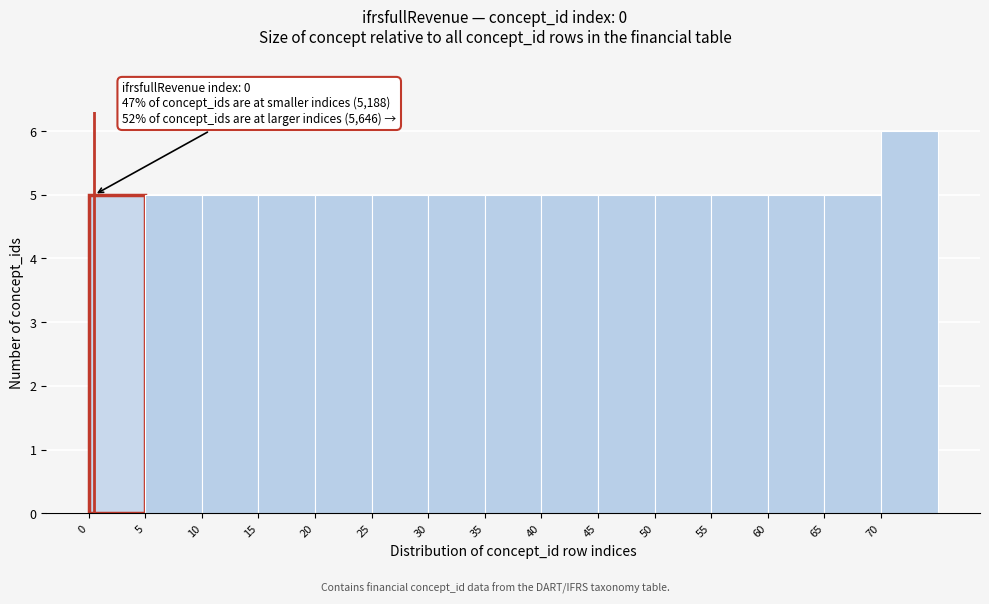

Over which range of the x-axis is the bar tallest?

70 to 75